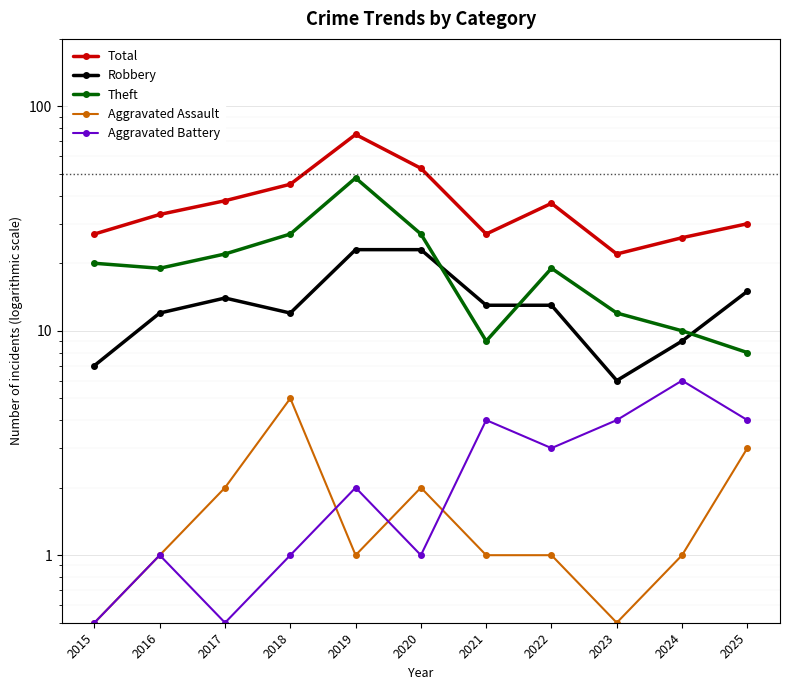

True or false: Aggravated Assault and Theft cross at least once.

False